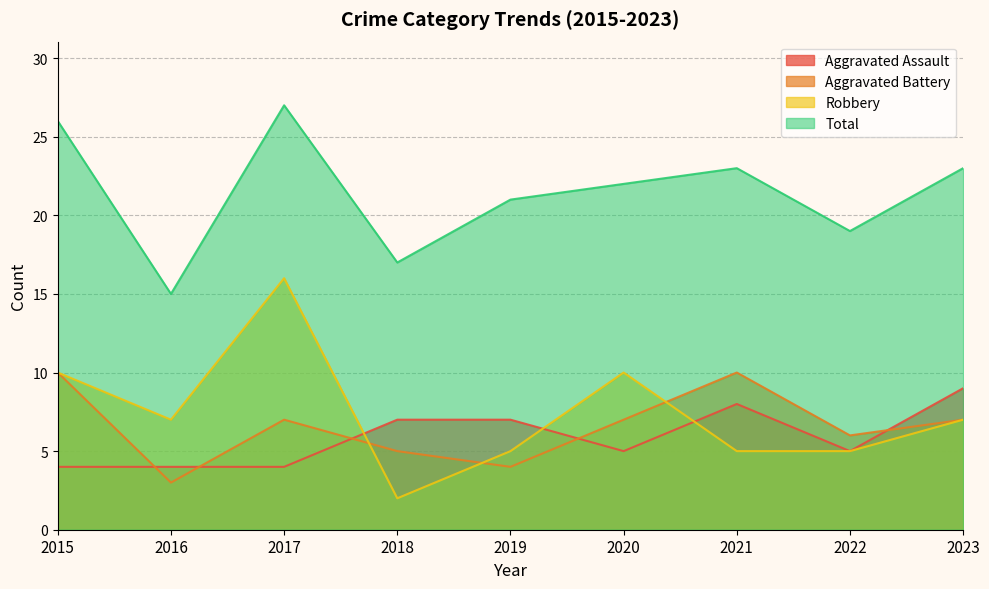

What is the greatest value displayed?

27